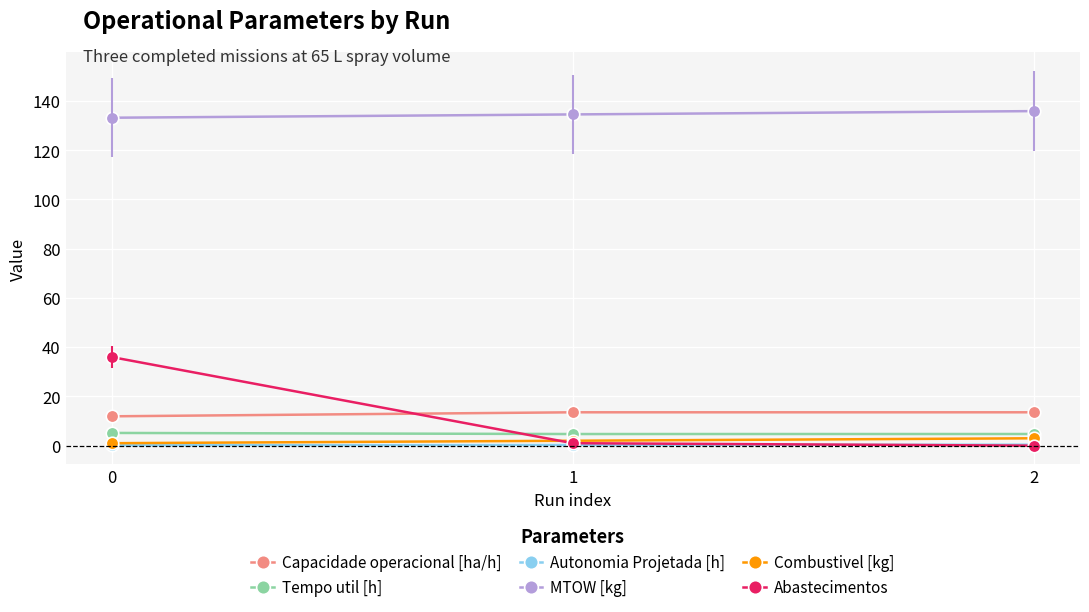

What is the greatest value displayed?

135.9